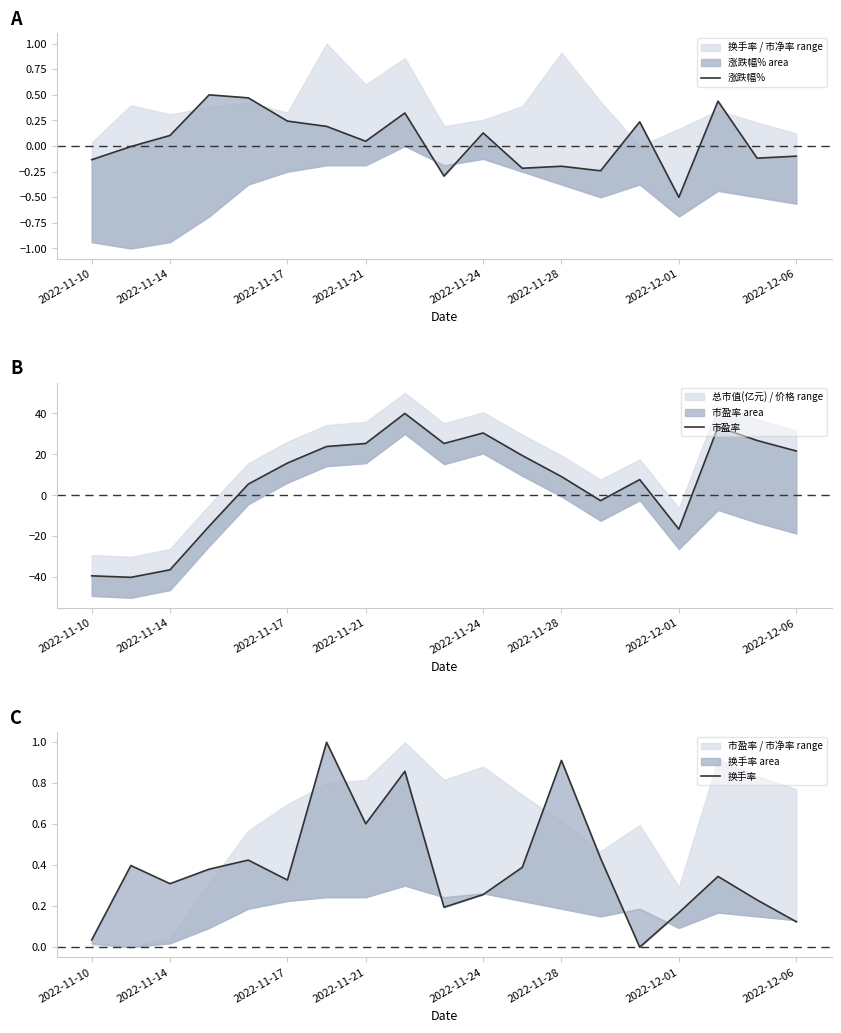

List the series in order of their peak value, lowest first.

涨跌幅%, 换手率, 市盈率